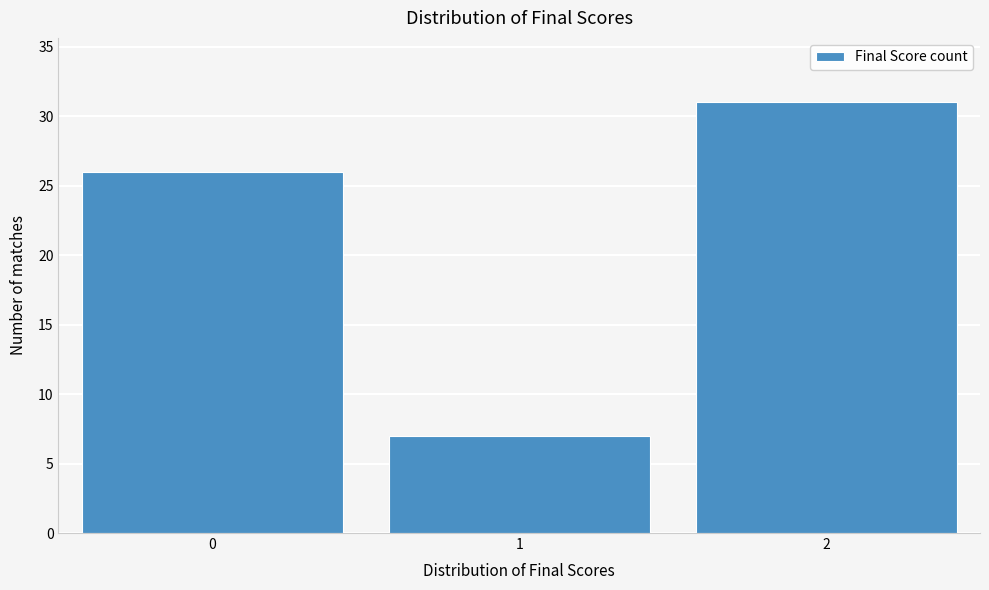

Reading left to right, what are all the values shown in this chart?

26	7	31